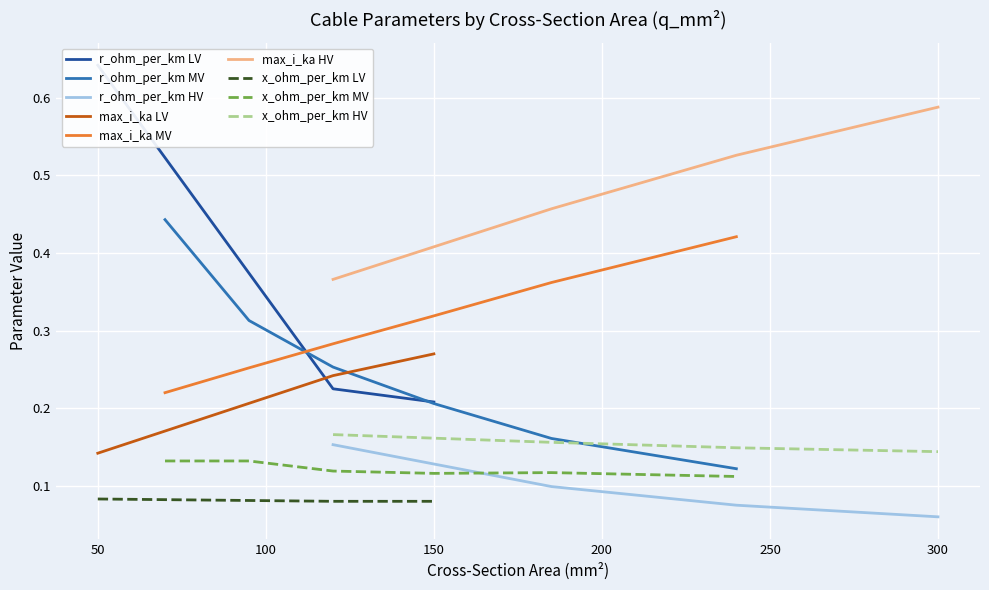

True or false: x_ohm_per_km MV and max_i_ka MV intersect in this chart.

False